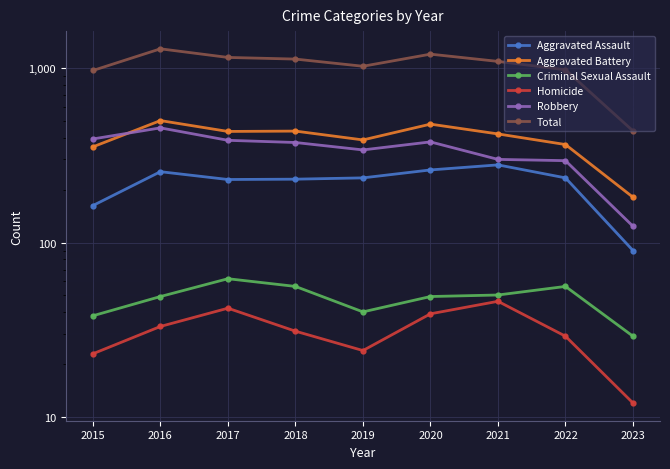

At which label does Robbery first exceed 375?

2015